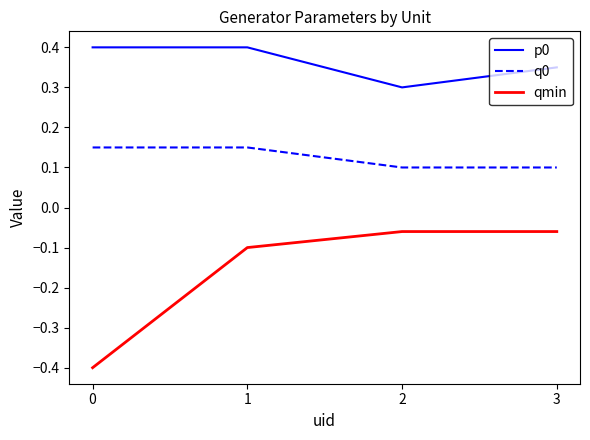

At 1, list the series in order from largest to smallest.

p0, q0, qmin